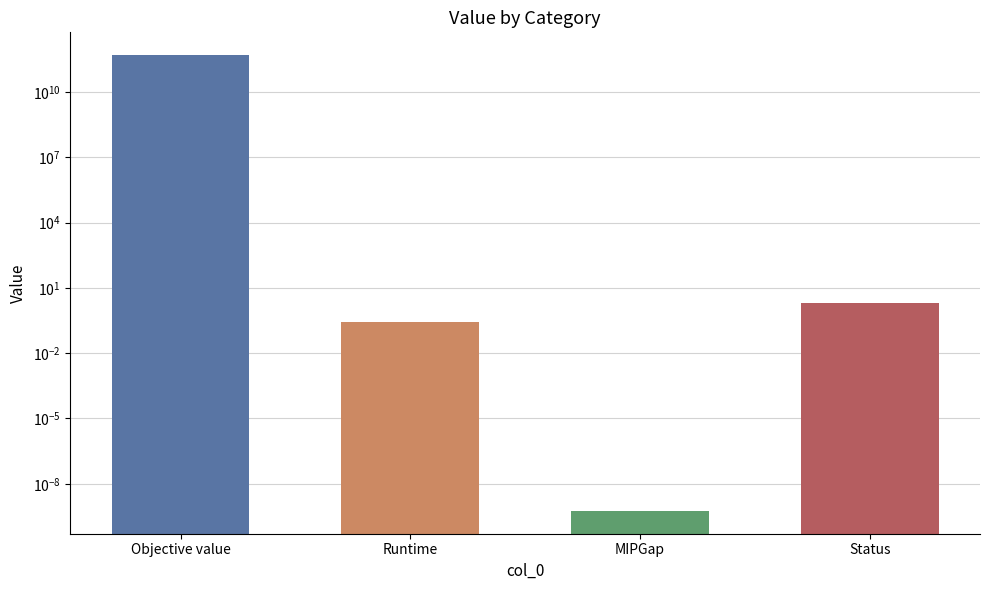

List the labels in order of value, largest first.

Objective value, Status, Runtime, MIPGap